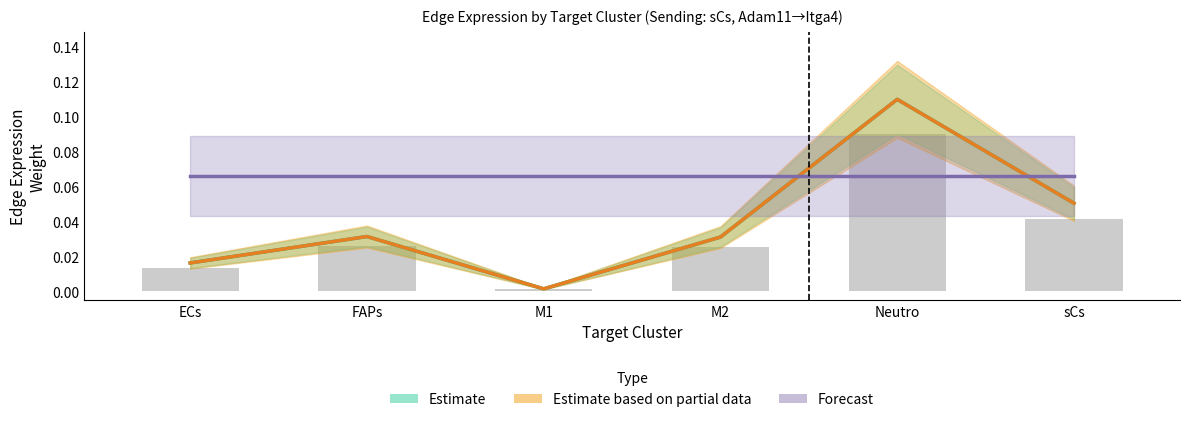

Which category has the lowest value in the Forecast series?

ECs